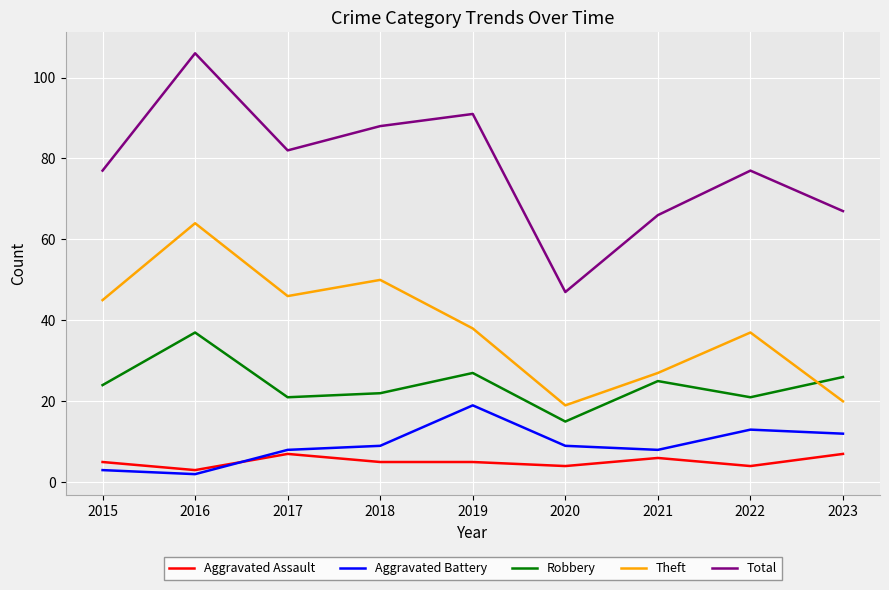

Which category has the lowest value in the Total series?

2020